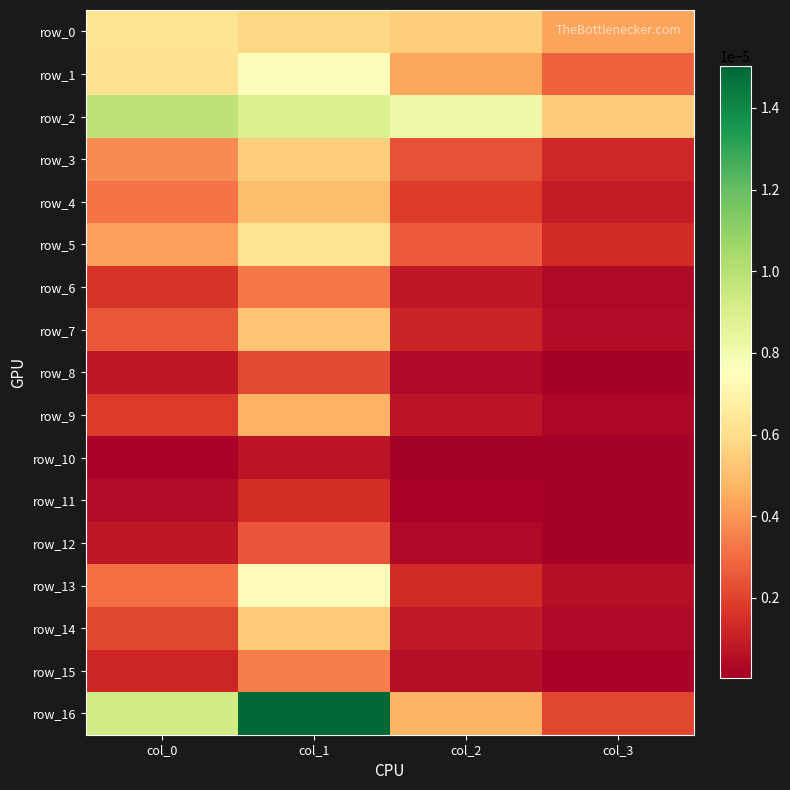

Which series has the largest total across all categories?

row_2